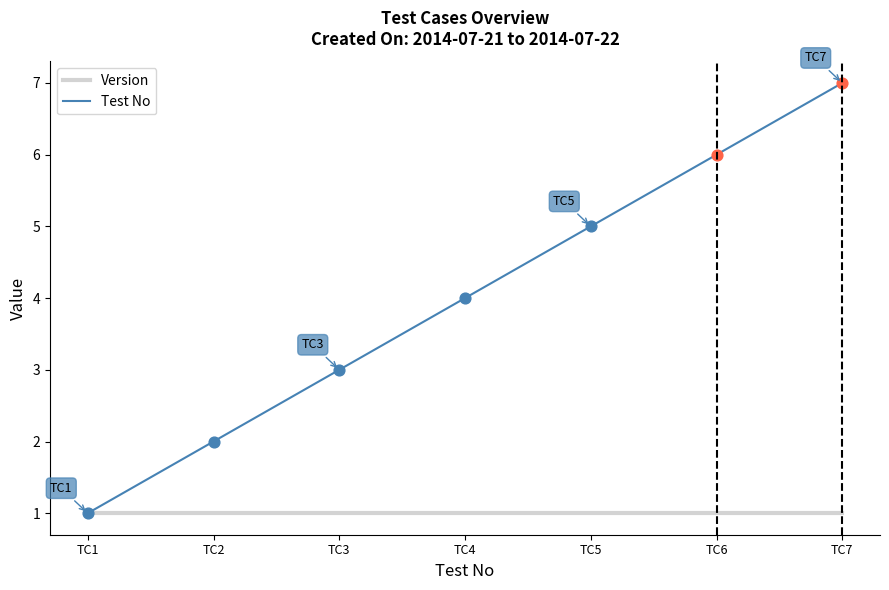

Which series has the largest total across all categories?

Test No